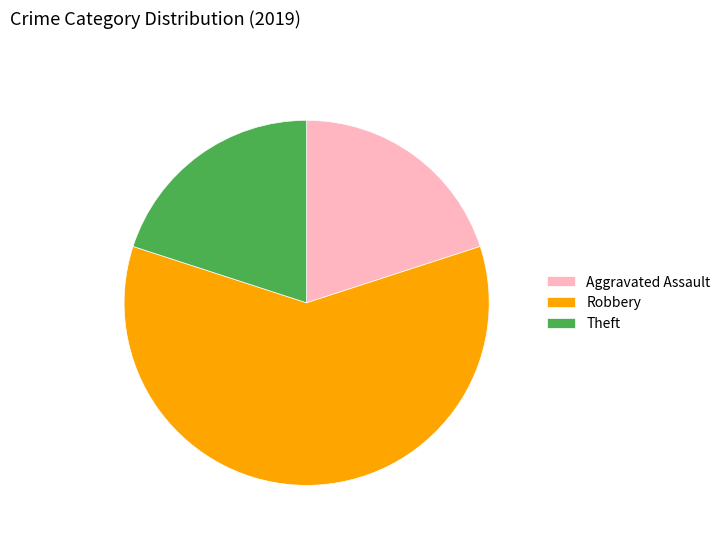

True or false: Theft accounts for 20% of the total.

True